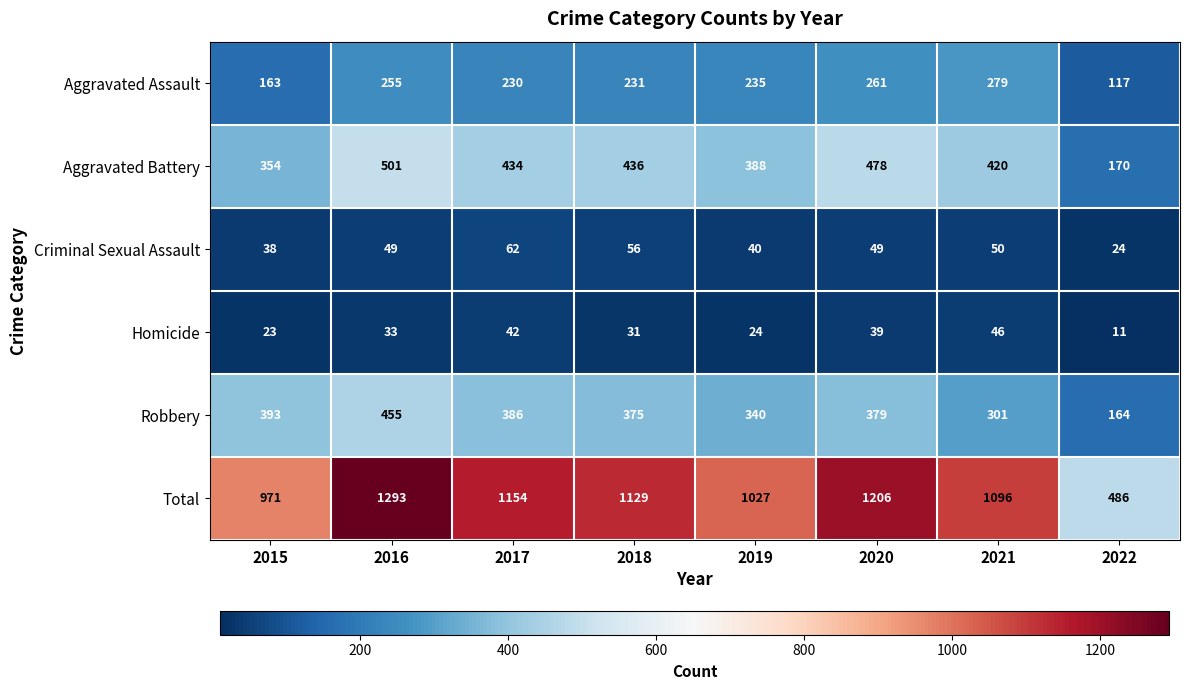

Rank the series by their maximum value, from highest to lowest.

Total, Aggravated Battery, Robbery, Aggravated Assault, Criminal Sexual Assault, Homicide